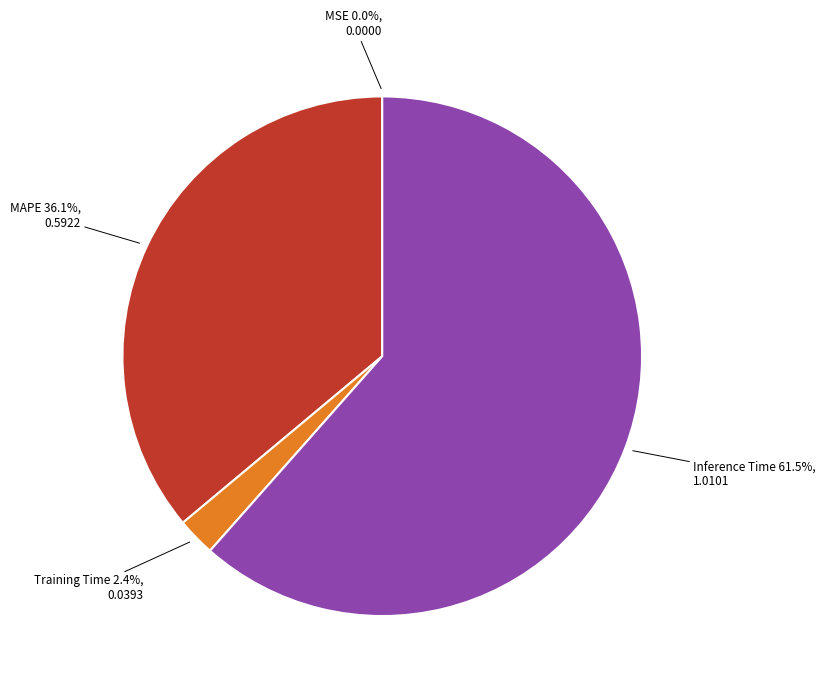

Does MAPE represent more than half of the total?

No